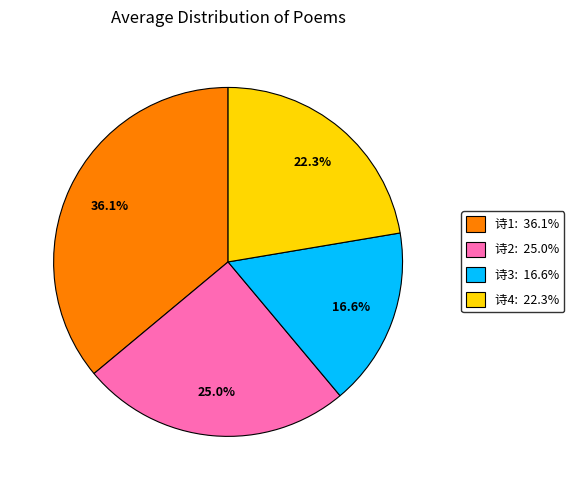

Is there a majority slice in this chart?

No